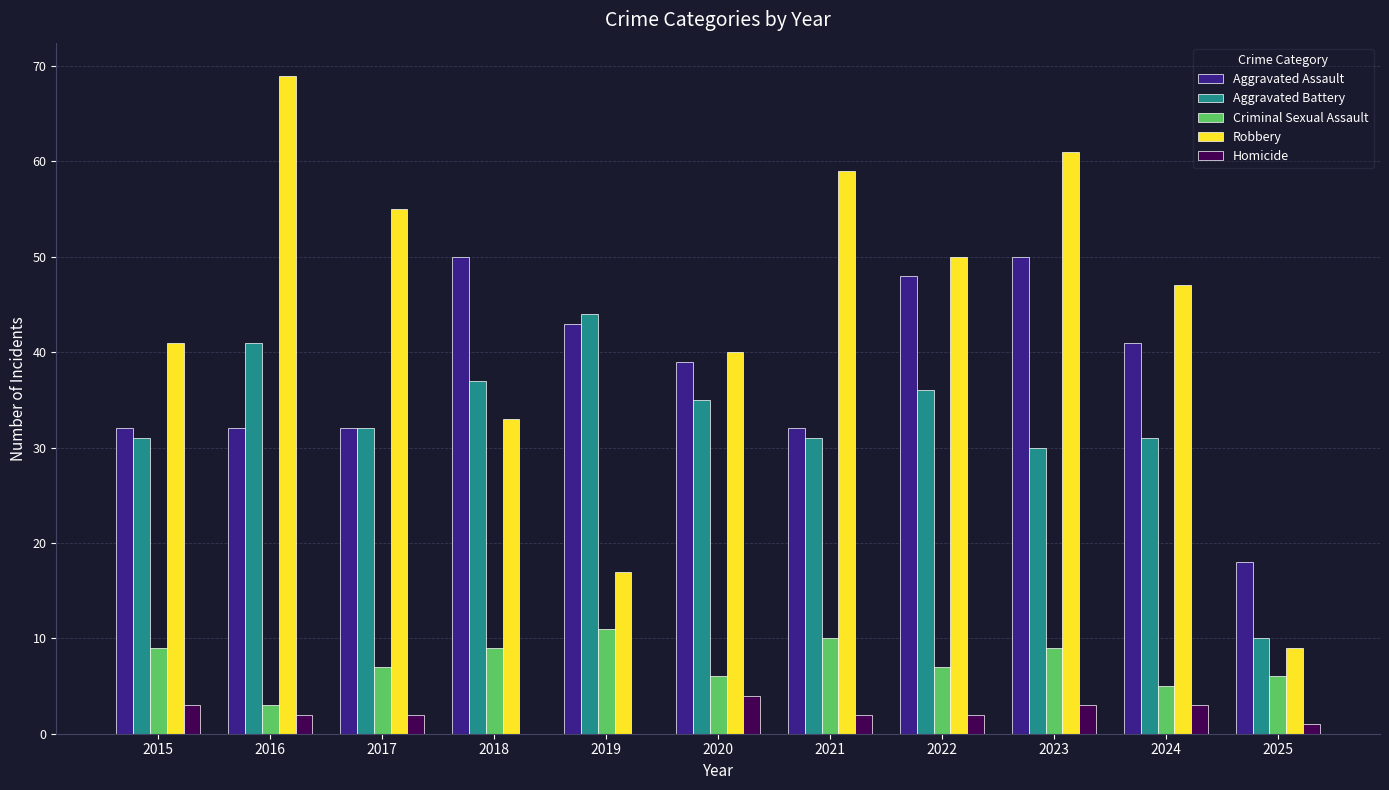

Count the number of categories in the chart.

11